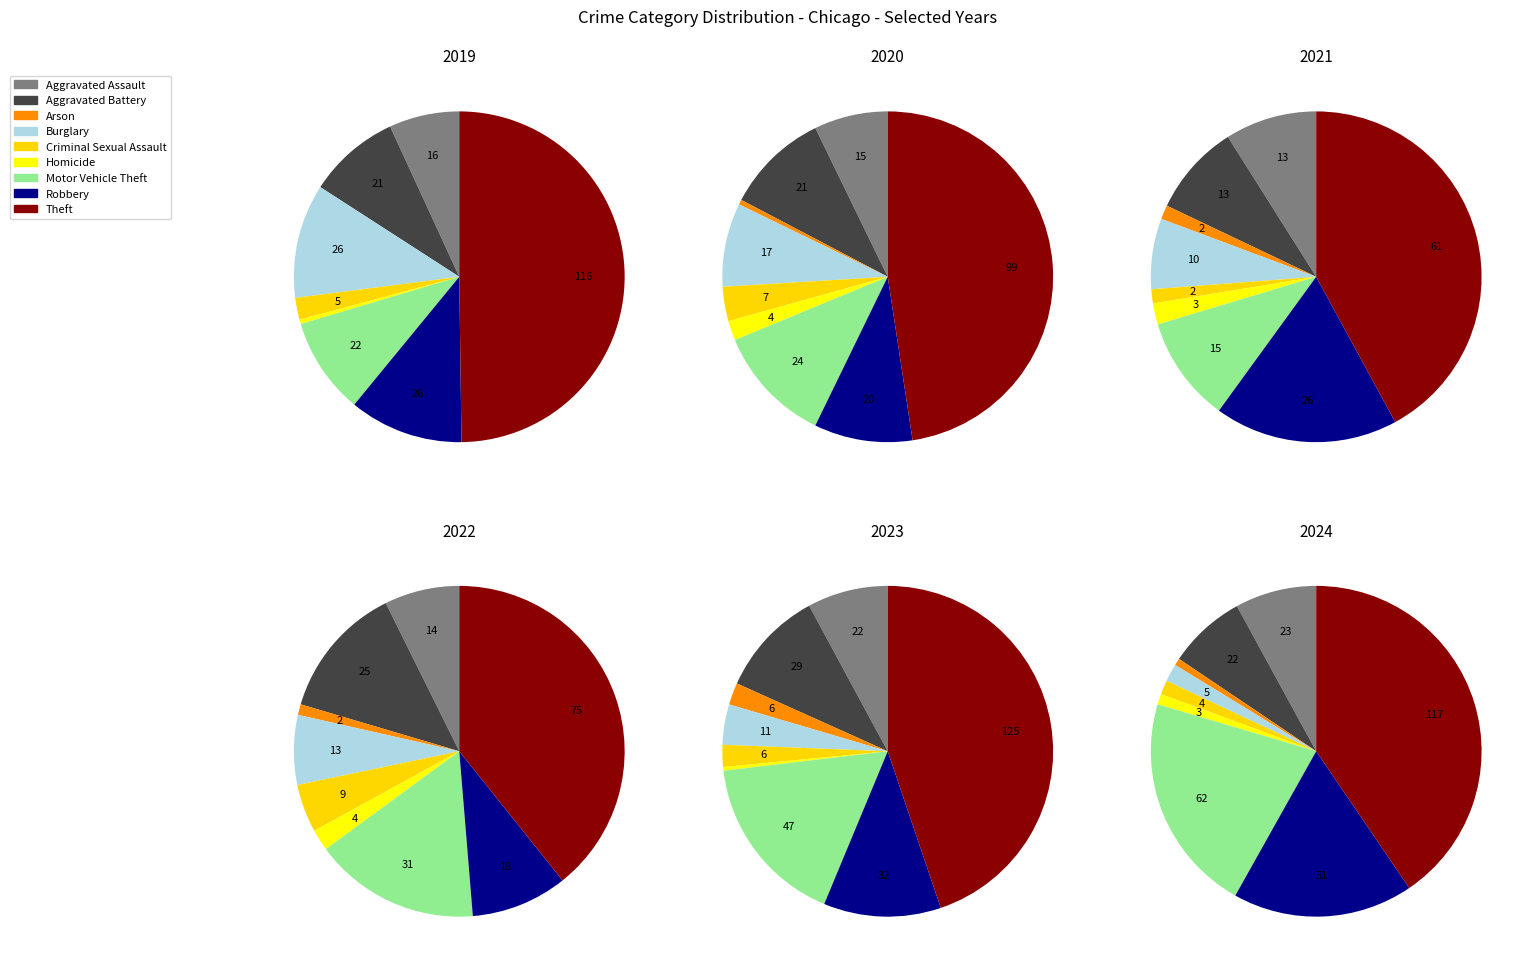

To the nearest percent, what percentage of the pie is Burglary?

7%